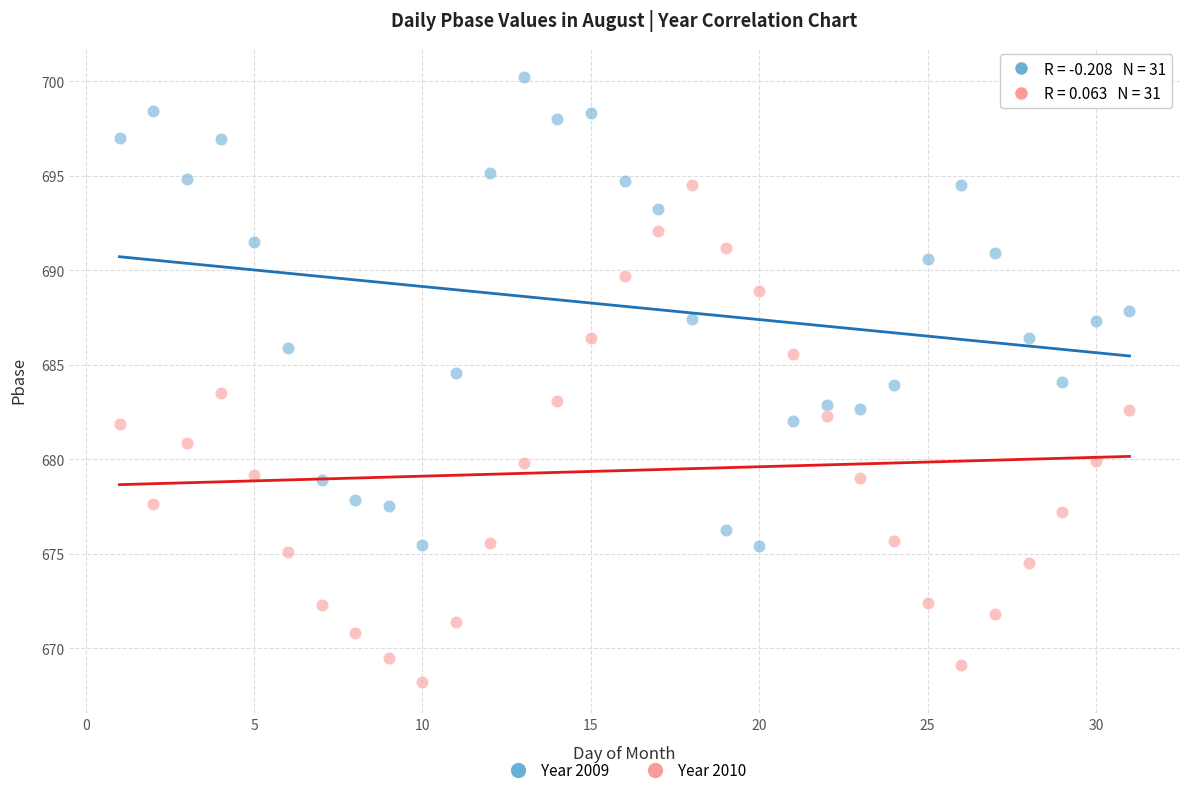

What is the X range (max minus min) for the scatter plot?

30.0